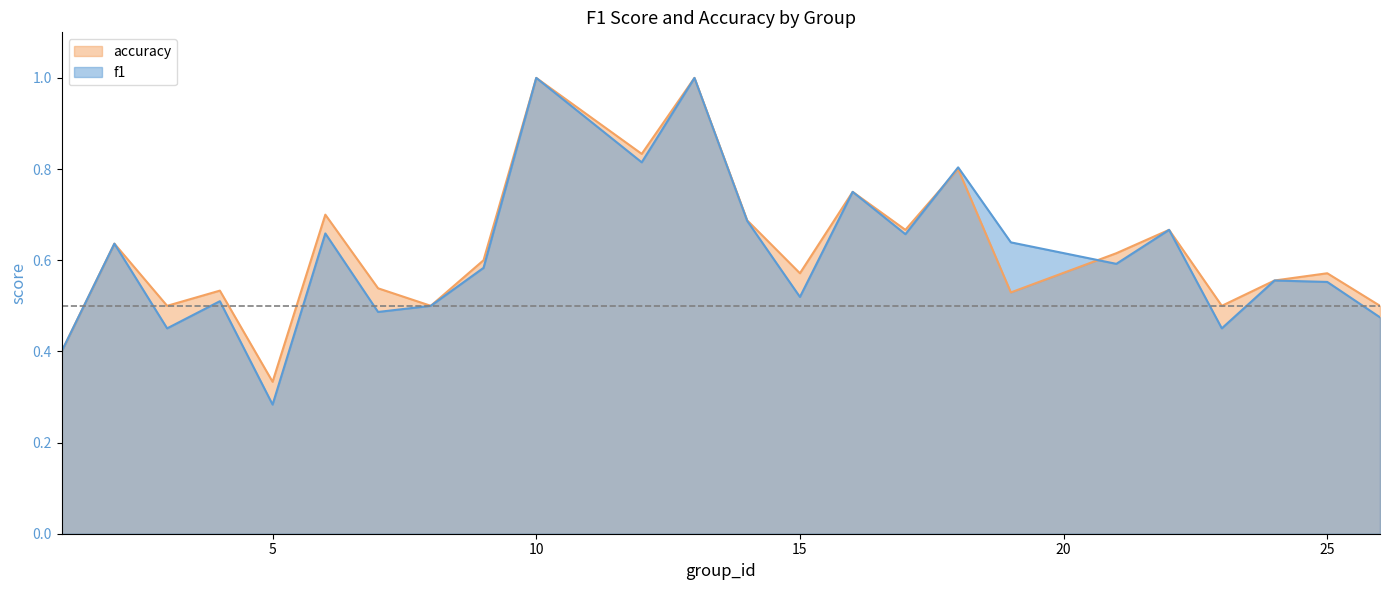

List the series in order of their peak value, lowest first.

f1, accuracy